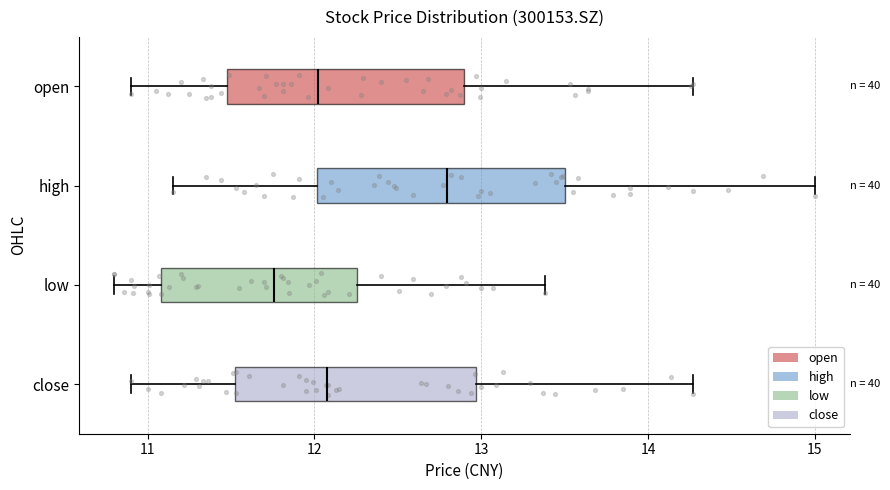

Reading bottom to top, read every box against the x-axis: the position of its median line, the range the box covers, and the ends of its whiskers. The values are not printed on the chart, so give them approximately, as read against the axis.

close: median 12.1, box 11.5 to 13.0, whiskers 10.9 to 14.3
low: median 11.8, box 11.1 to 12.3, whiskers 10.8 to 13.4
high: median 12.8, box 12.0 to 13.5, whiskers 11.2 to 15.0
open: median 12.0, box 11.5 to 12.9, whiskers 10.9 to 14.3